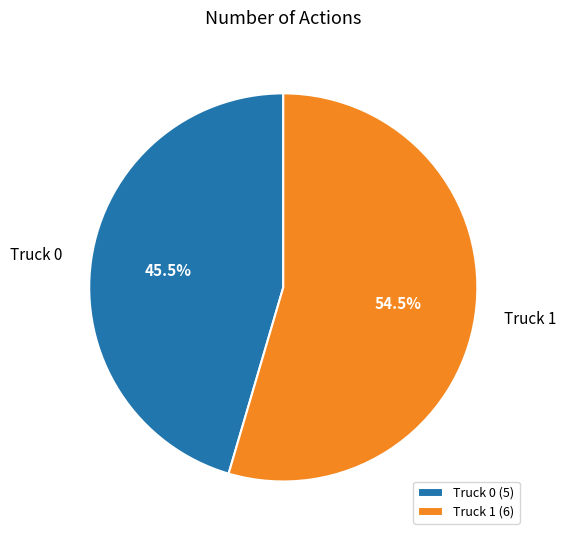

How many slices are in this pie chart?

2